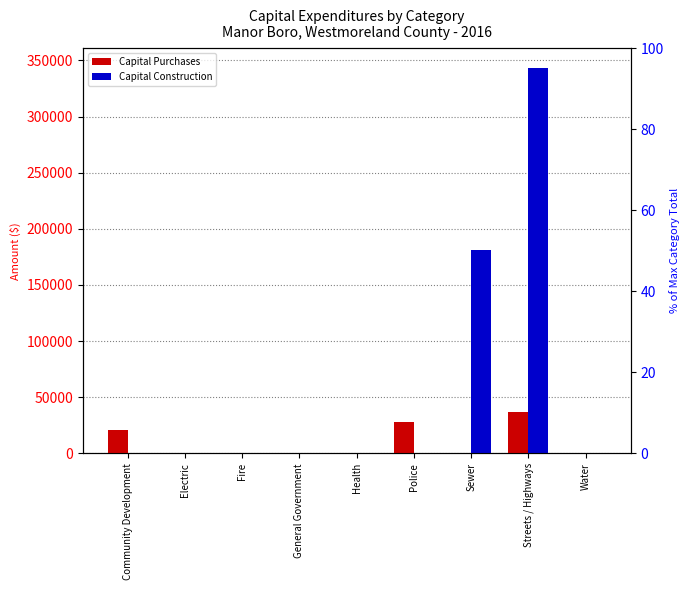

At which label is Capital Construction closest to 171819?

Sewer